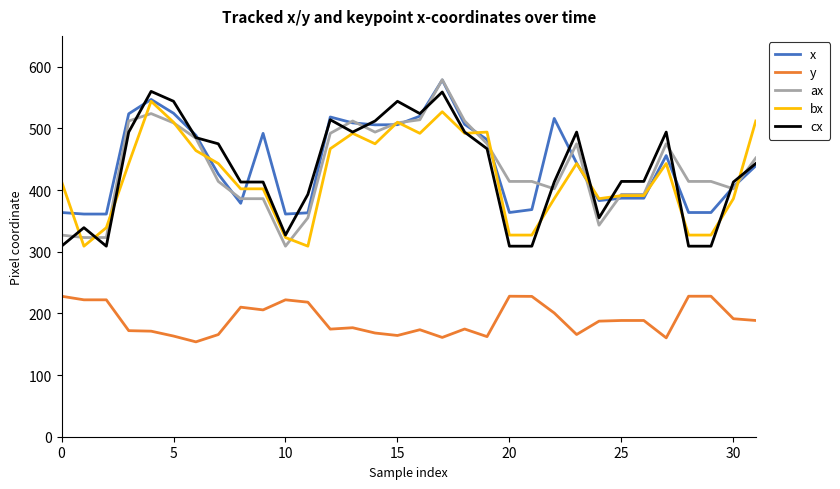

What is the lowest value of the y series?

153.8